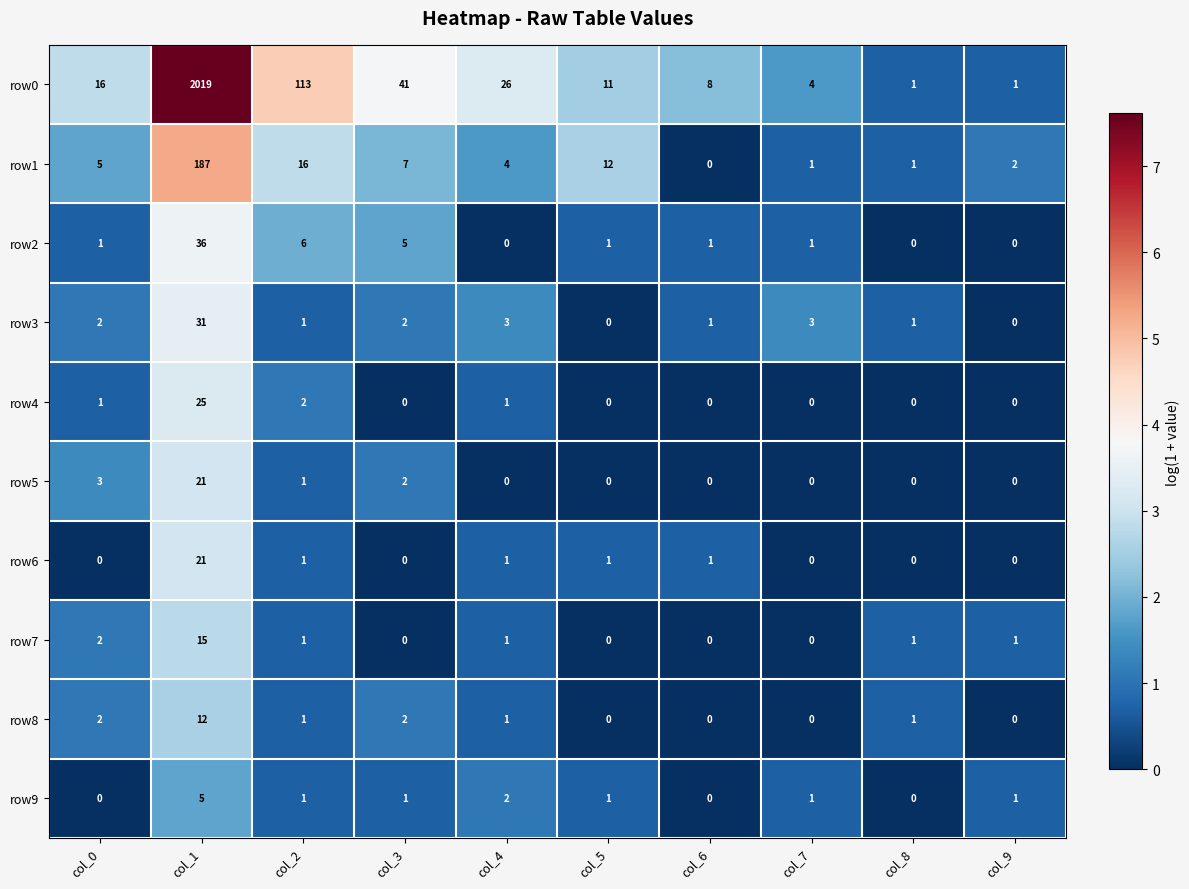

Is it true that row2 equals 21 at col_4?

False